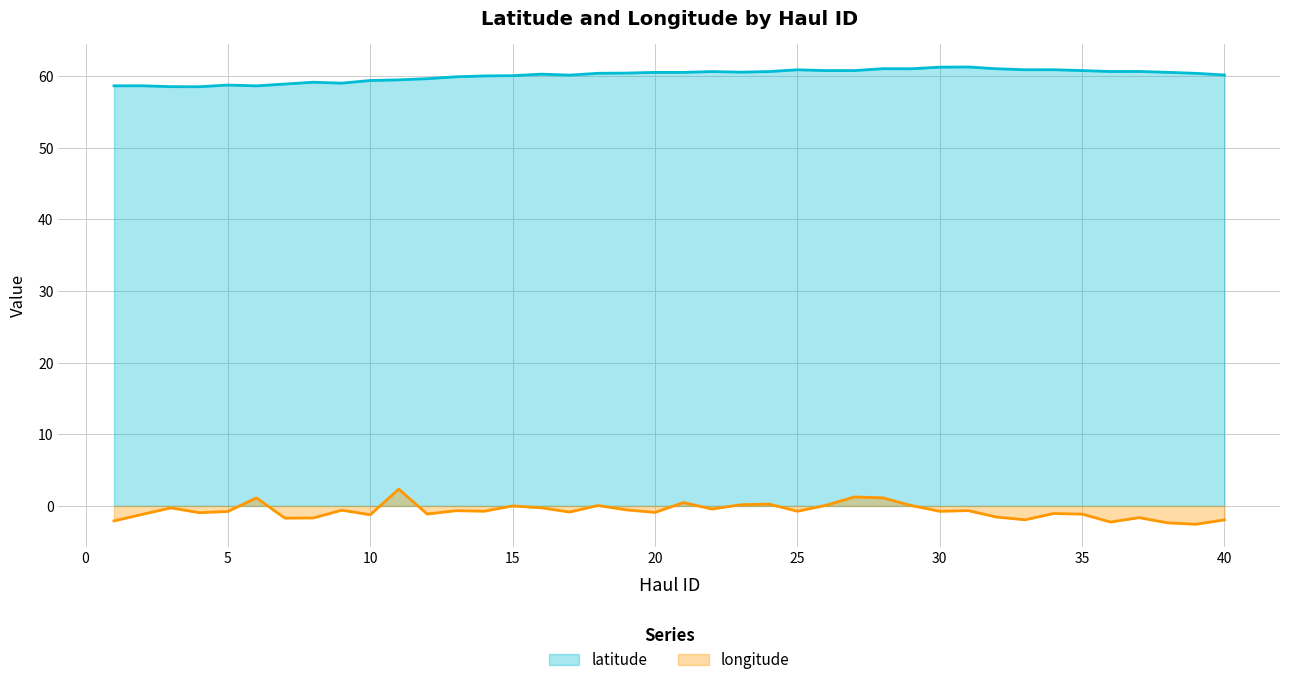

What is the spread (max minus min) of values at 4?

59.5